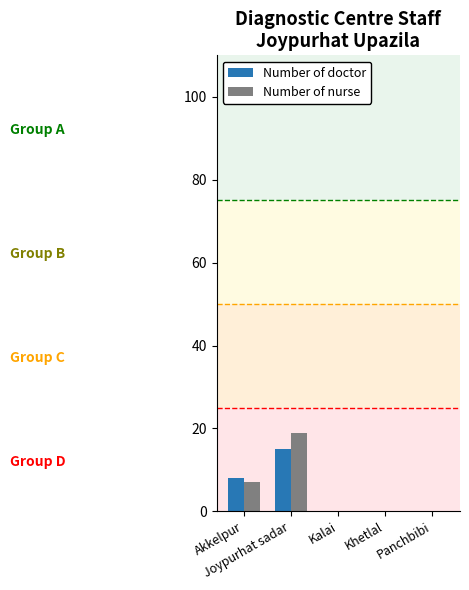

How many series are shown in this chart?

2